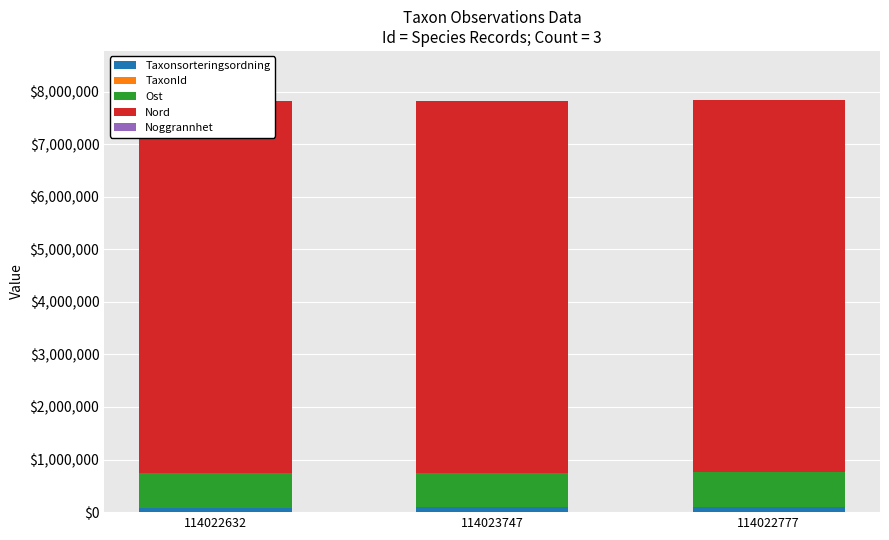

At which label is Noggrannhet closest to 10?

114022632